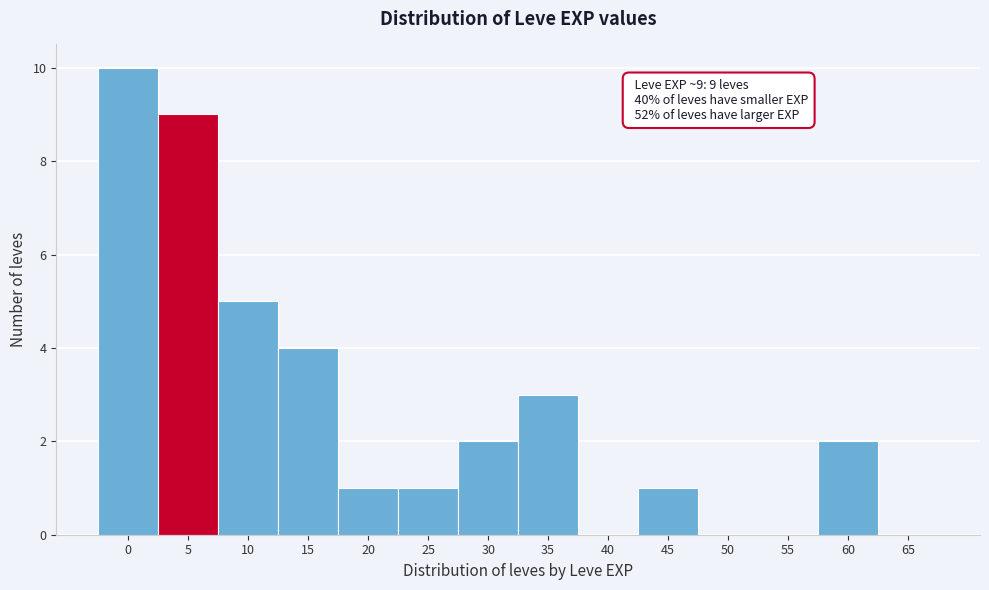

Reading left to right, extract all data points from this chart.

0=10	5=9	10=5	15=4	20=1	25=1	30=2	35=3	40=0	45=1	50=0	55=0	60=2	65=0